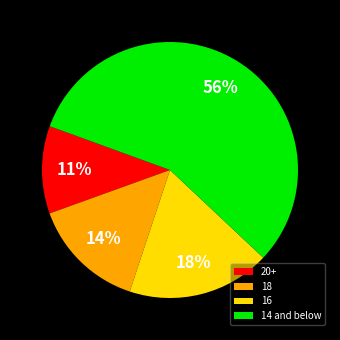

Between 14 and below and 18, which is larger?

14 and below